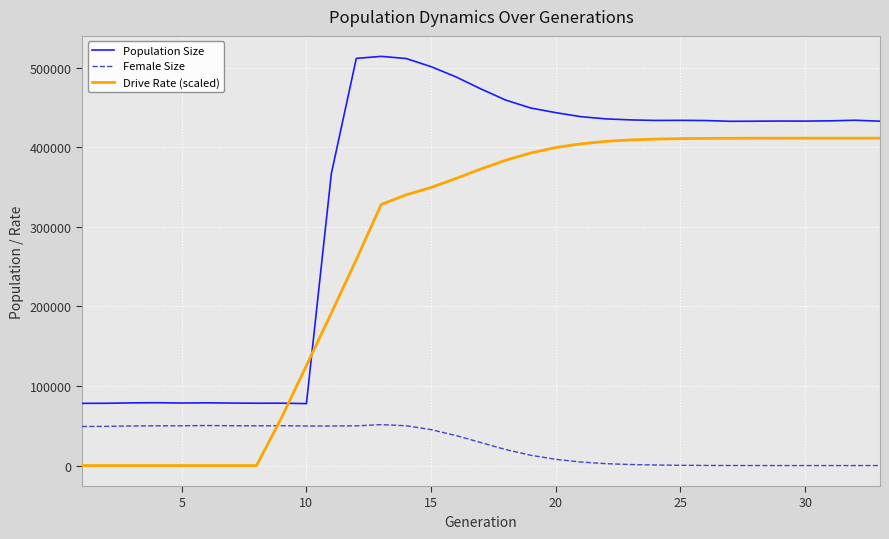

What is the difference between the maximum and minimum values in the Population Size series?

436250.0